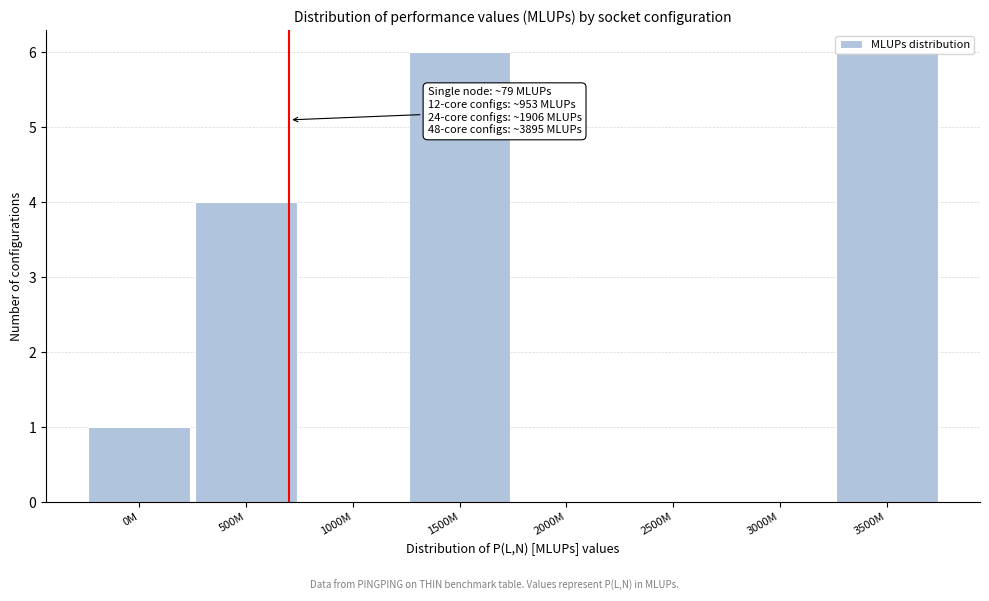

The value at 2000M is -3. True or false?

False